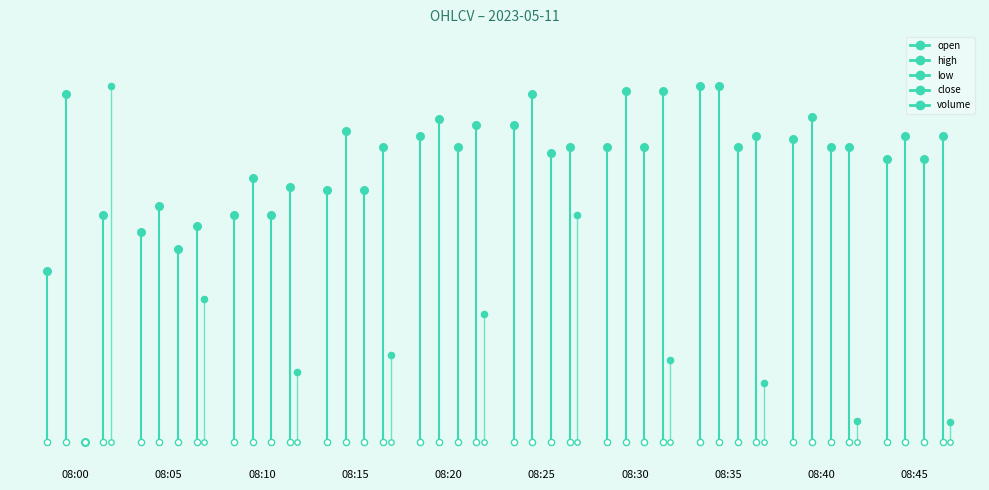

Which has a higher value, 08:30 or 08:35?

08:35